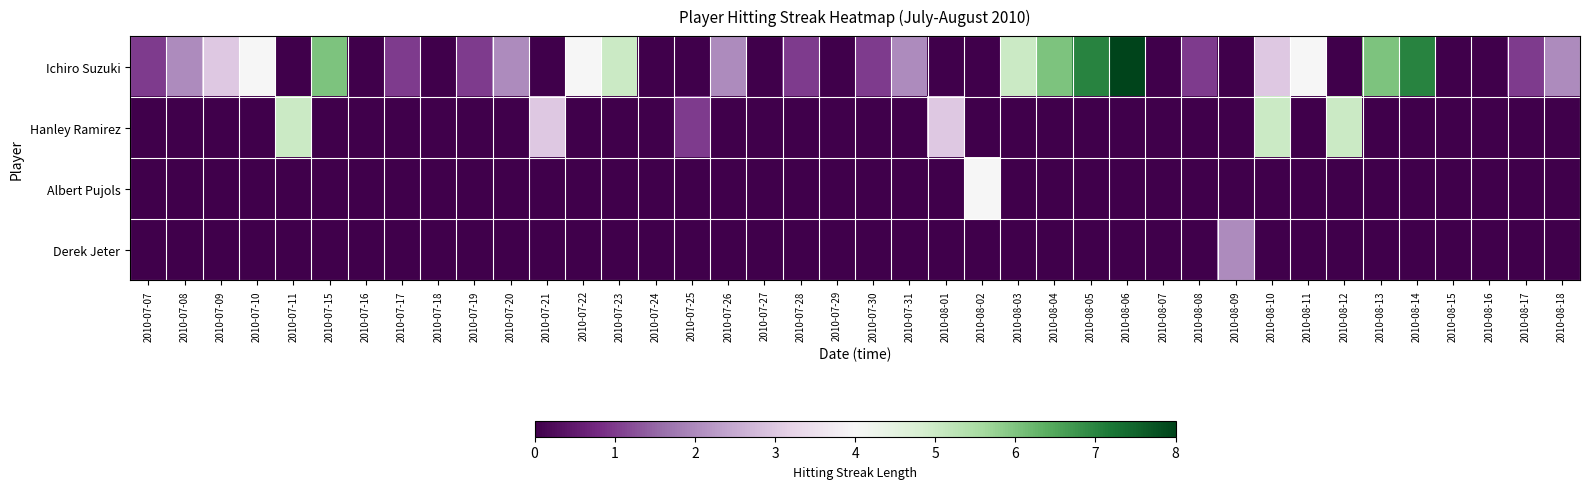

Reading left to right, transcribe all the data shown in this chart.

Ichiro Suzuki: 2010-07-07=1	2010-07-08=2	2010-07-09=3	2010-07-10=4	2010-07-11=0	2010-07-15=6	2010-07-16=0	2010-07-17=1	2010-07-18=0	2010-07-19=1	2010-07-20=2	2010-07-21=0	2010-07-22=4	2010-07-23=5	2010-07-24=0	2010-07-25=0	2010-07-26=2	2010-07-27=0	2010-07-28=1	2010-07-29=0	2010-07-30=1	2010-07-31=2	2010-08-01=0	2010-08-02=0	2010-08-03=5	2010-08-04=6	2010-08-05=7	2010-08-06=8	2010-08-07=0	2010-08-08=1	2010-08-09=0	2010-08-10=3	2010-08-11=4	2010-08-12=0	2010-08-13=6	2010-08-14=7	2010-08-15=0	2010-08-16=0	2010-08-17=1	2010-08-18=2
Hanley Ramirez: 2010-07-07=0	2010-07-08=0	2010-07-09=0	2010-07-10=0	2010-07-11=5	2010-07-15=0	2010-07-16=0	2010-07-17=0	2010-07-18=0	2010-07-19=0	2010-07-20=0	2010-07-21=3	2010-07-22=0	2010-07-23=0	2010-07-24=0	2010-07-25=1	2010-07-26=0	2010-07-27=0	2010-07-28=0	2010-07-29=0	2010-07-30=0	2010-07-31=0	2010-08-01=3	2010-08-02=0	2010-08-03=0	2010-08-04=0	2010-08-05=0	2010-08-06=0	2010-08-07=0	2010-08-08=0	2010-08-09=0	2010-08-10=5	2010-08-11=0	2010-08-12=5	2010-08-13=0	2010-08-14=0	2010-08-15=0	2010-08-16=0	2010-08-17=0	2010-08-18=0
Albert Pujols: 2010-07-07=0	2010-07-08=0	2010-07-09=0	2010-07-10=0	2010-07-11=0	2010-07-15=0	2010-07-16=0	2010-07-17=0	2010-07-18=0	2010-07-19=0	2010-07-20=0	2010-07-21=0	2010-07-22=0	2010-07-23=0	2010-07-24=0	2010-07-25=0	2010-07-26=0	2010-07-27=0	2010-07-28=0	2010-07-29=0	2010-07-30=0	2010-07-31=0	2010-08-01=0	2010-08-02=4	2010-08-03=0	2010-08-04=0	2010-08-05=0	2010-08-06=0	2010-08-07=0	2010-08-08=0	2010-08-09=0	2010-08-10=0	2010-08-11=0	2010-08-12=0	2010-08-13=0	2010-08-14=0	2010-08-15=0	2010-08-16=0	2010-08-17=0	2010-08-18=0
Derek Jeter: 2010-07-07=0	2010-07-08=0	2010-07-09=0	2010-07-10=0	2010-07-11=0	2010-07-15=0	2010-07-16=0	2010-07-17=0	2010-07-18=0	2010-07-19=0	2010-07-20=0	2010-07-21=0	2010-07-22=0	2010-07-23=0	2010-07-24=0	2010-07-25=0	2010-07-26=0	2010-07-27=0	2010-07-28=0	2010-07-29=0	2010-07-30=0	2010-07-31=0	2010-08-01=0	2010-08-02=0	2010-08-03=0	2010-08-04=0	2010-08-05=0	2010-08-06=0	2010-08-07=0	2010-08-08=0	2010-08-09=2	2010-08-10=0	2010-08-11=0	2010-08-12=0	2010-08-13=0	2010-08-14=0	2010-08-15=0	2010-08-16=0	2010-08-17=0	2010-08-18=0